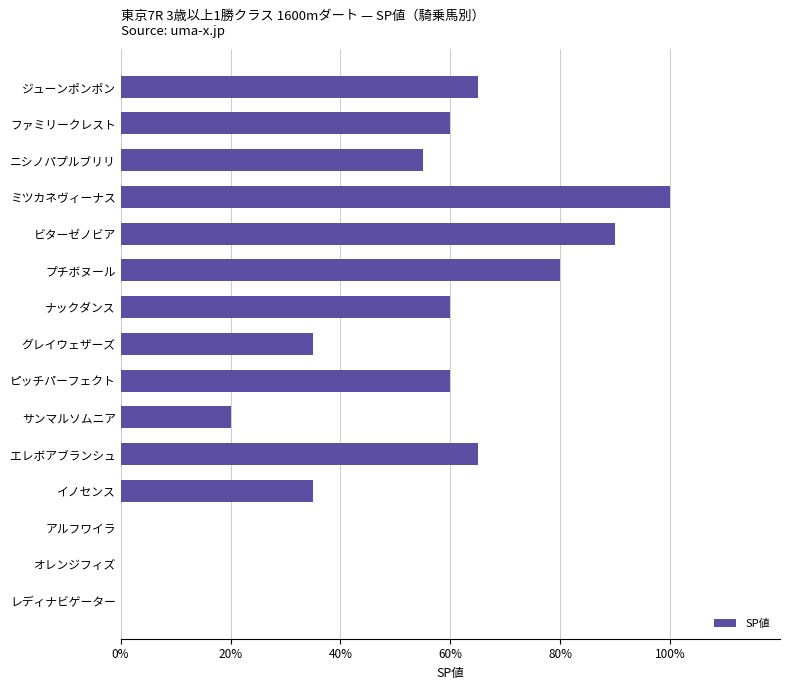

What is the sum of all values?

725